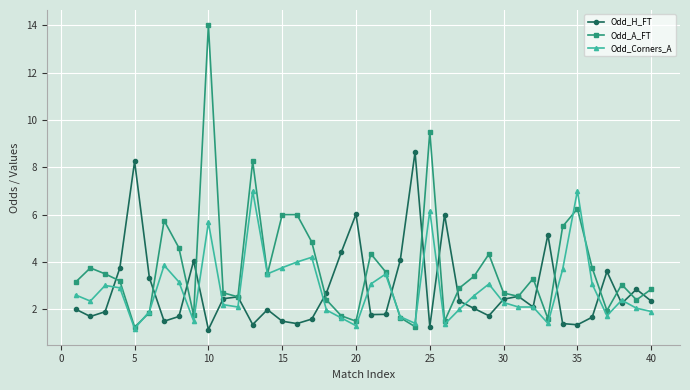

What is the minimum value for Odd_Corners_A?

1.2